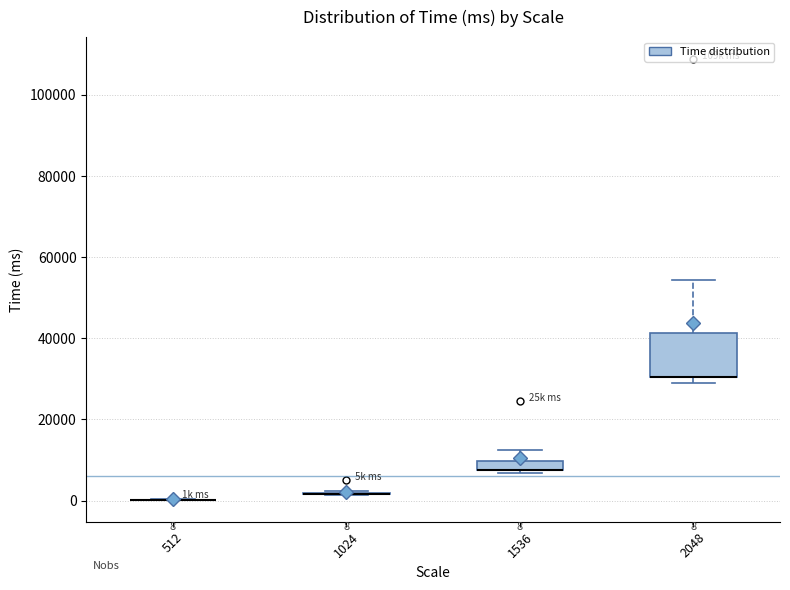

Which box is the tallest, from its lower edge to its upper edge?

2048